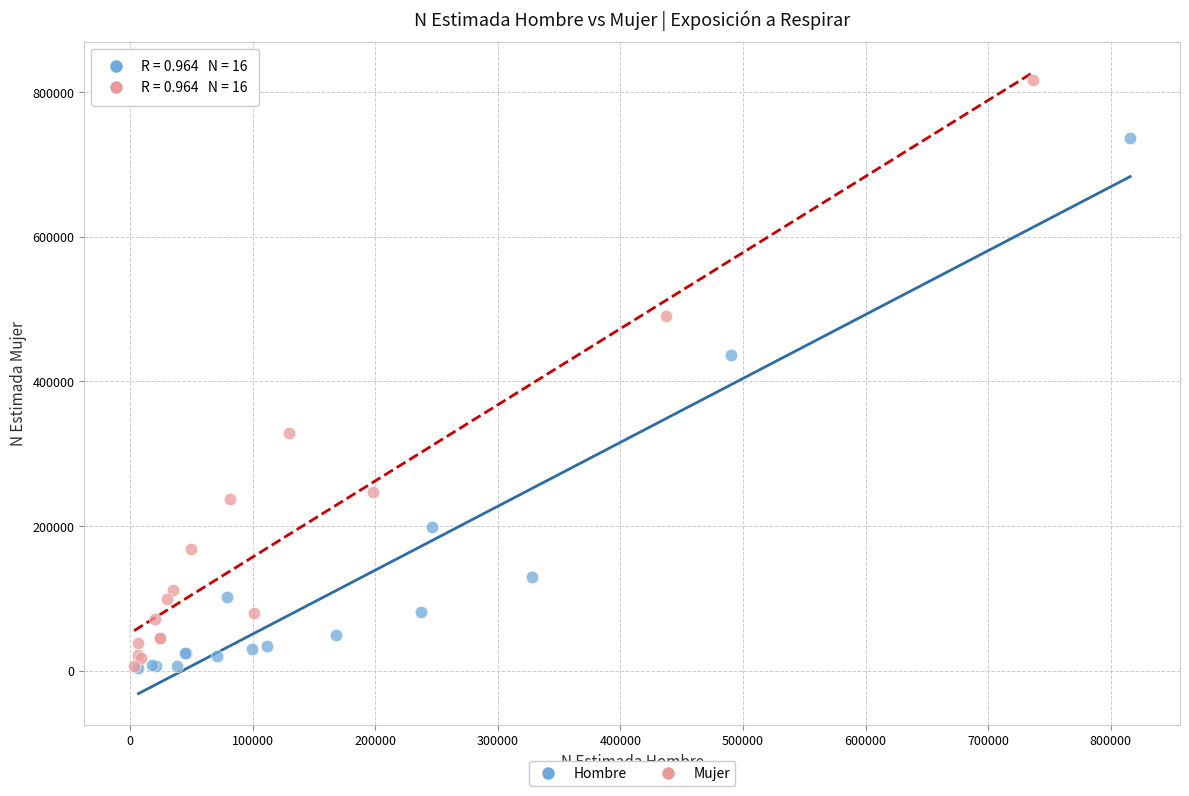

Which series contains the highest Y value?

Mujer